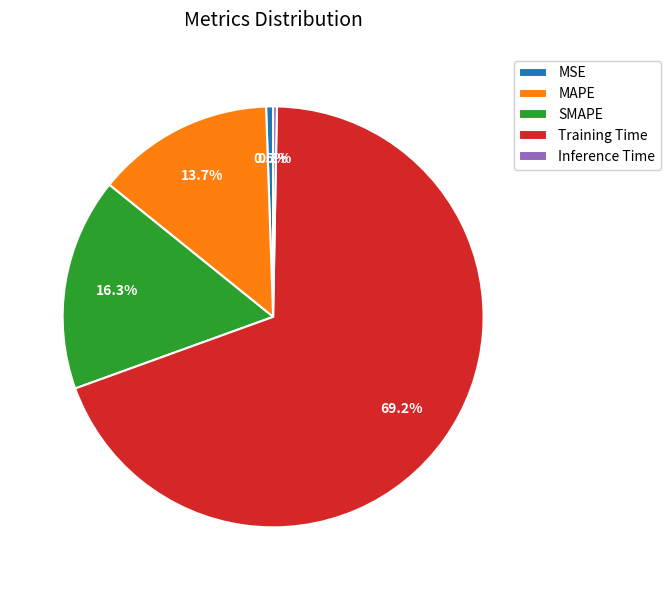

What portion of the pie excludes Training Time?

30.8%